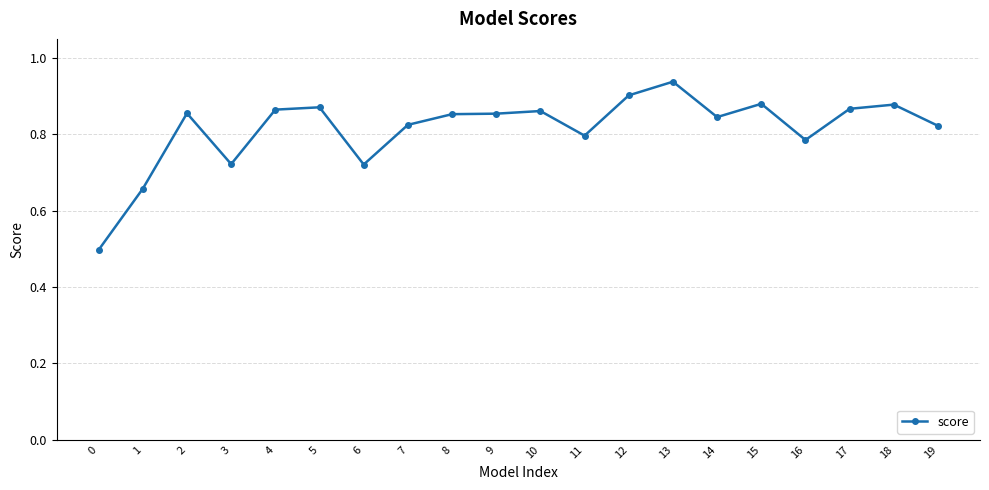

At which category does the chart reach its peak across all series?

13